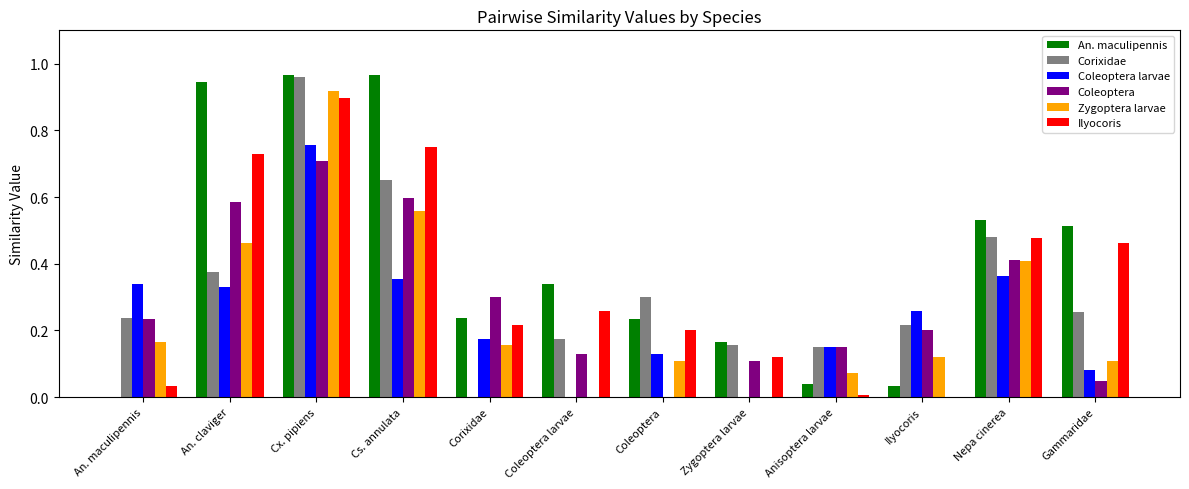

Is it true that Zygoptera larvae equals 0.1 at Gammaridae?

True